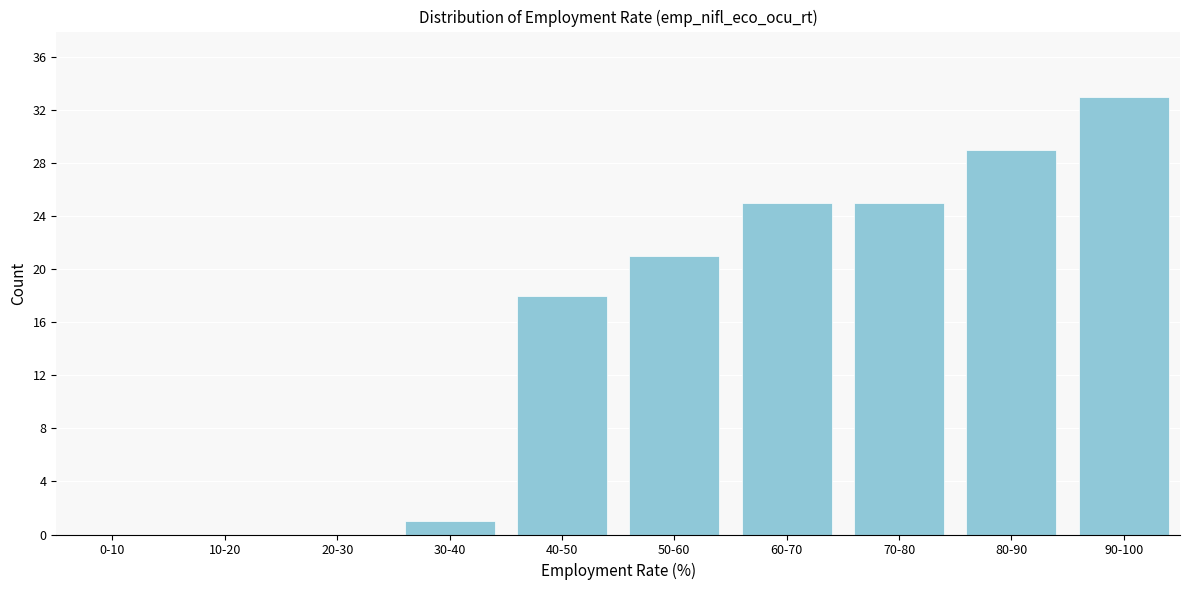

Reading left to right, what are all the values shown in this chart?

0-10=0	10-20=0	20-30=0	30-40=1	40-50=18	50-60=21	60-70=25	70-80=25	80-90=29	90-100=33